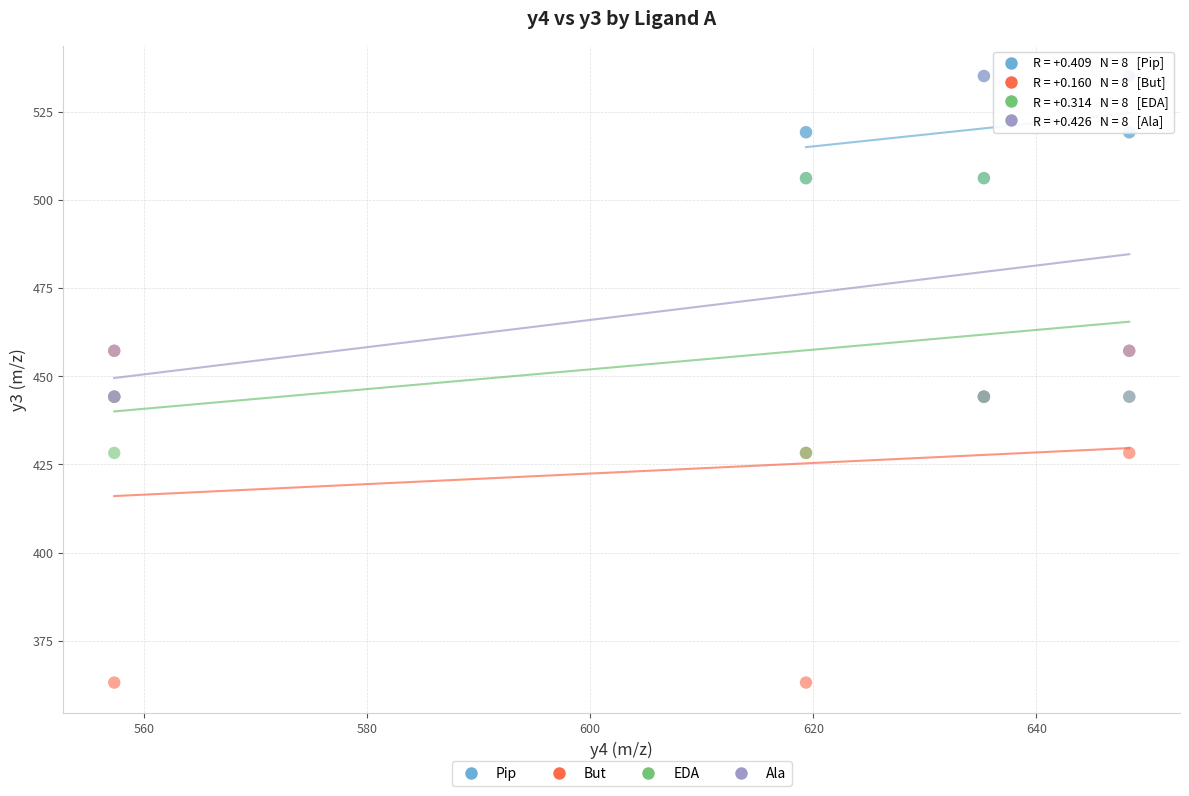

Which series reaches the minimum Y coordinate?

But